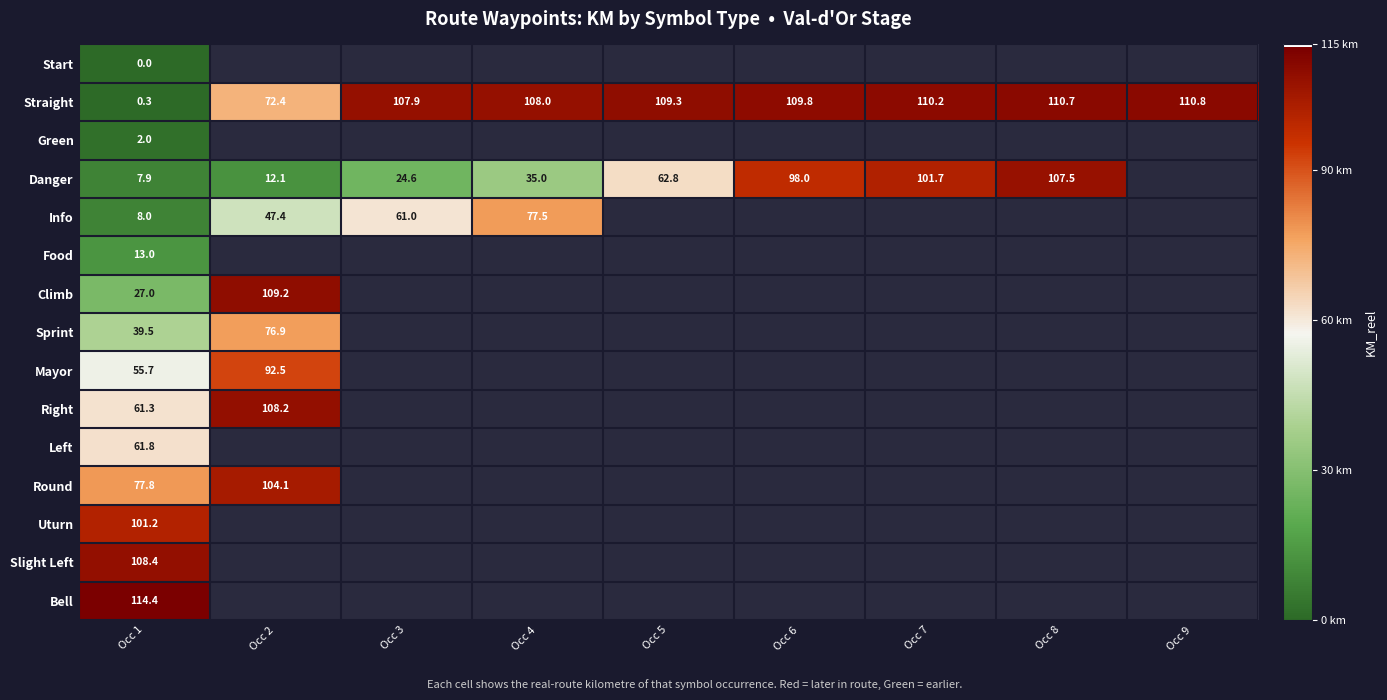

Is it true that Left equals 37.6 at Occ 1?

False